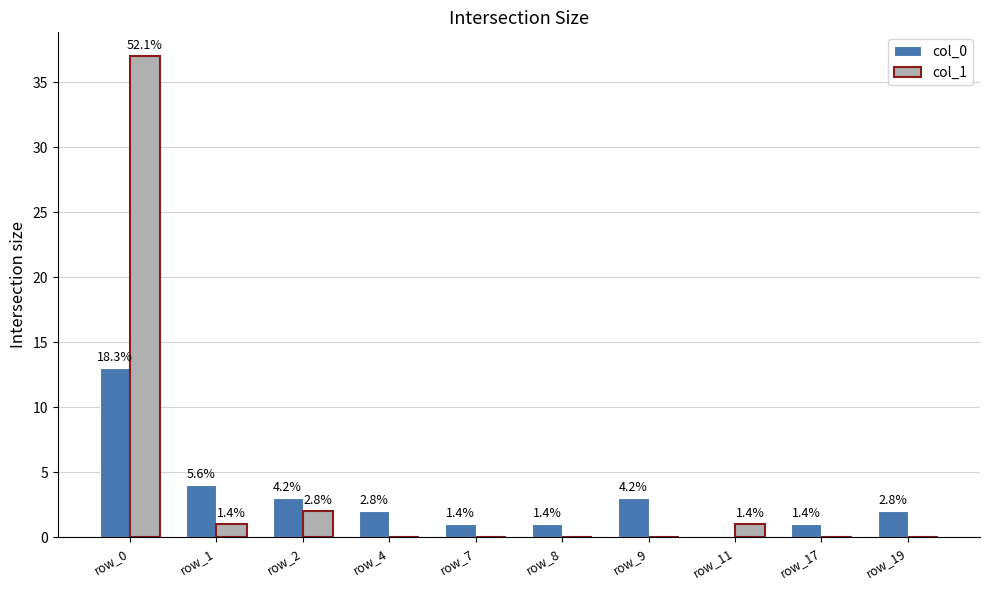

Reading right to left, transcribe all the data shown in this chart.

col_0: row_19=2	row_17=1	row_11=0	row_9=3	row_8=1	row_7=1	row_4=2	row_2=3	row_1=4	row_0=13
col_1: row_19=0	row_17=0	row_11=1	row_9=0	row_8=0	row_7=0	row_4=0	row_2=2	row_1=1	row_0=37